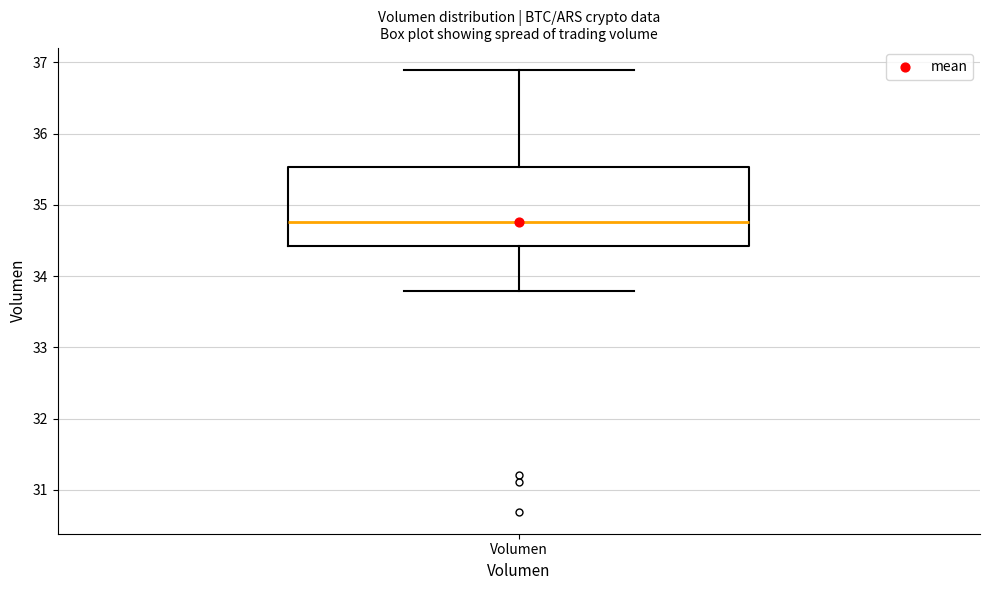

Where does the lower whisker of the box for Volumen end on the y-axis? The values are not printed on the chart, so give them approximately, as read against the axis.

33.8